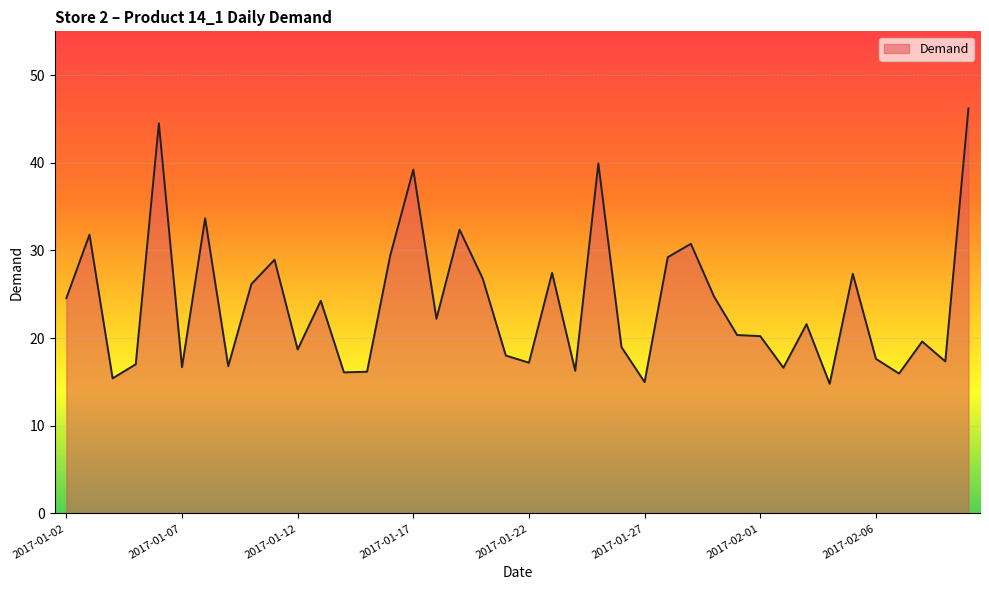

What is the difference between the maximum and minimum values?

31.4